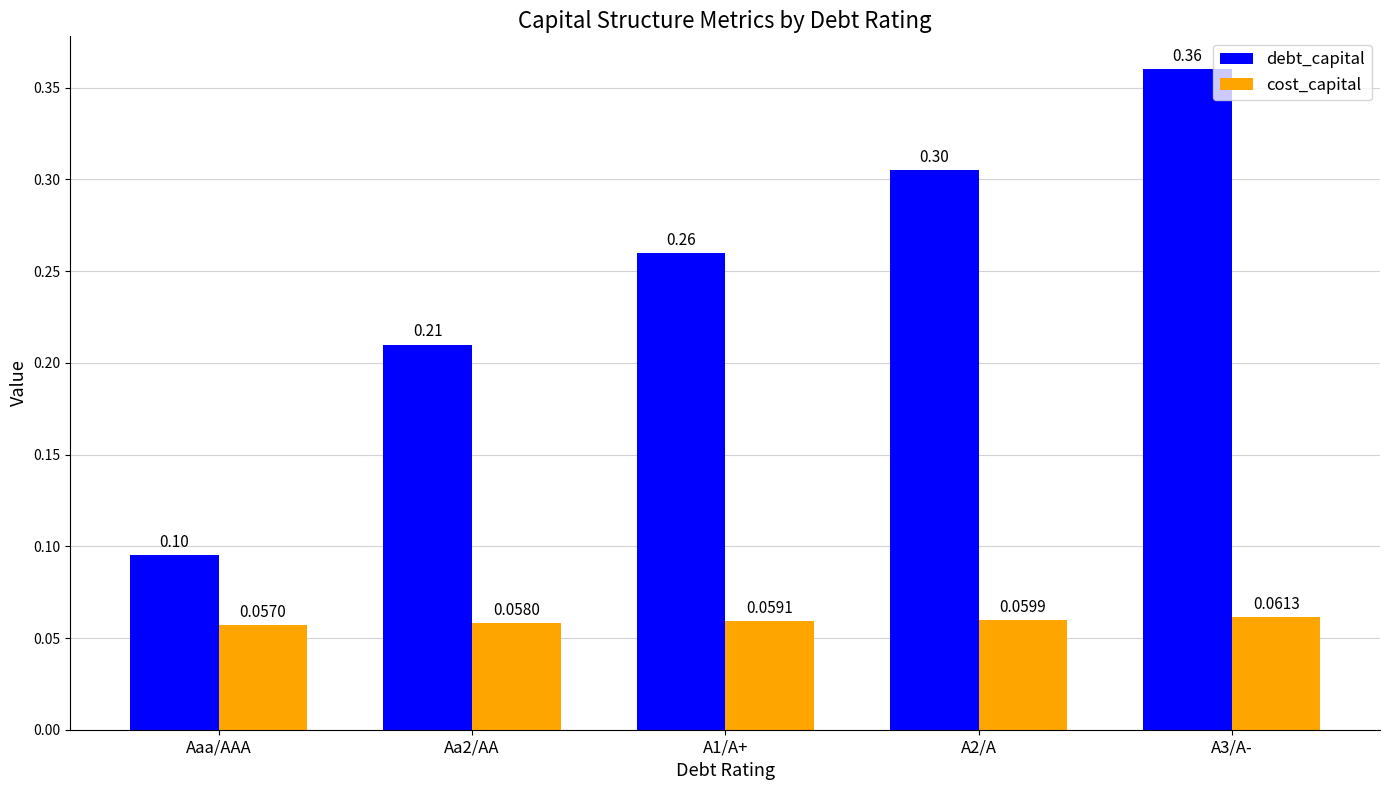

Is it true that cost_capital equals 0.1 at A2/A?

True